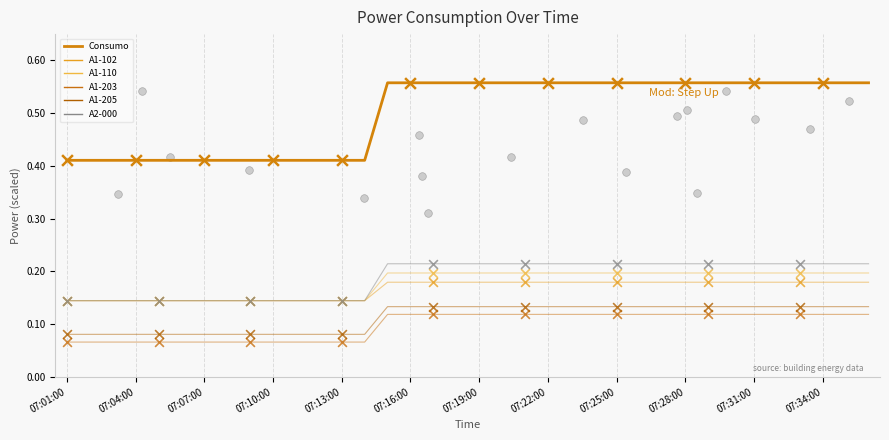

What is the total value across all series at 14?

1.4